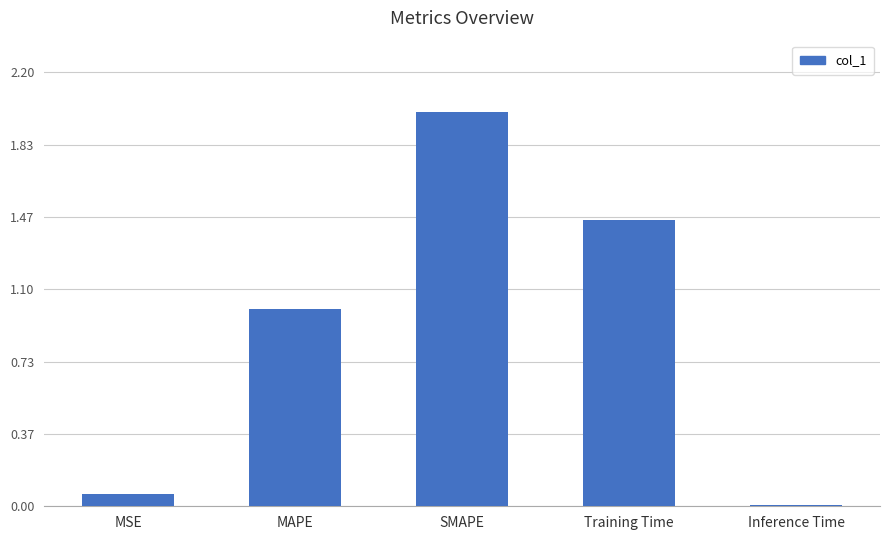

List the labels in order of value, largest first.

SMAPE, Training Time, MAPE, MSE, Inference Time